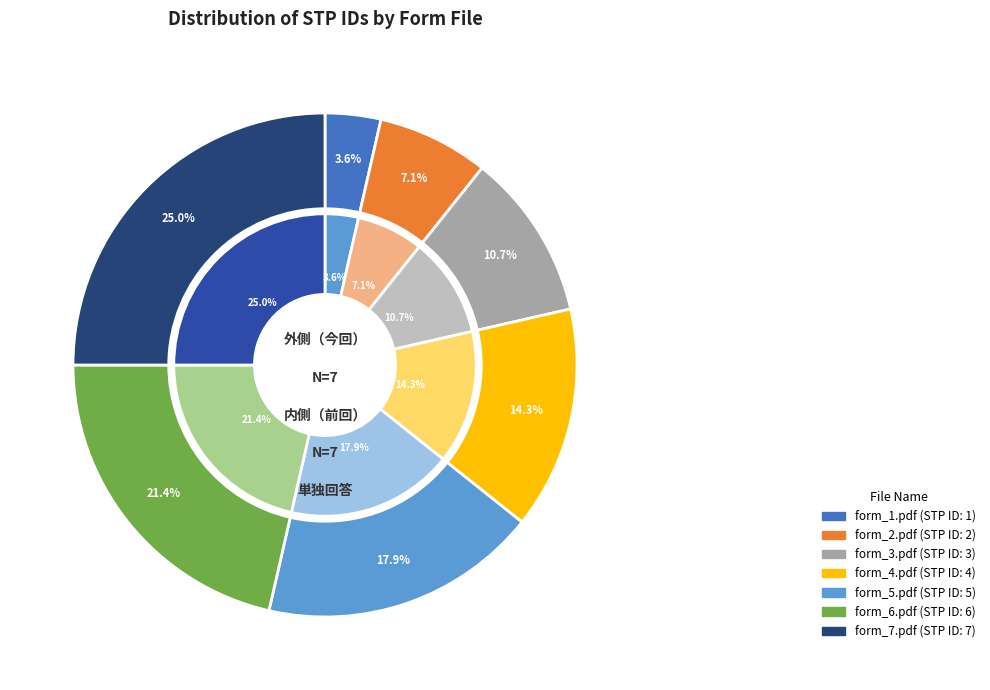

To the nearest percent, what is the difference between the largest and smallest slice percentages?

21%